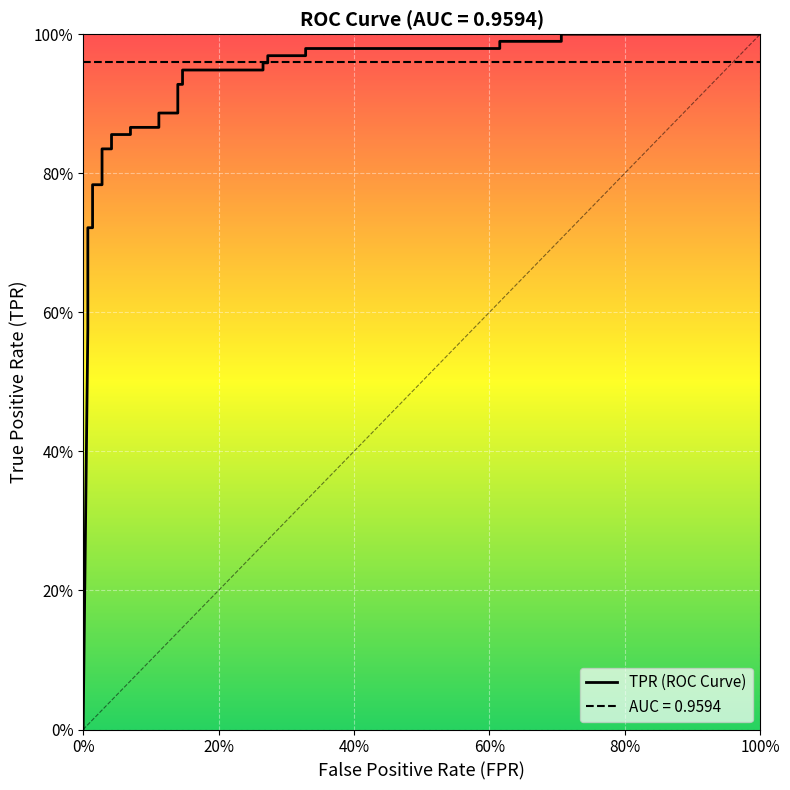

What is the average value?

0.8